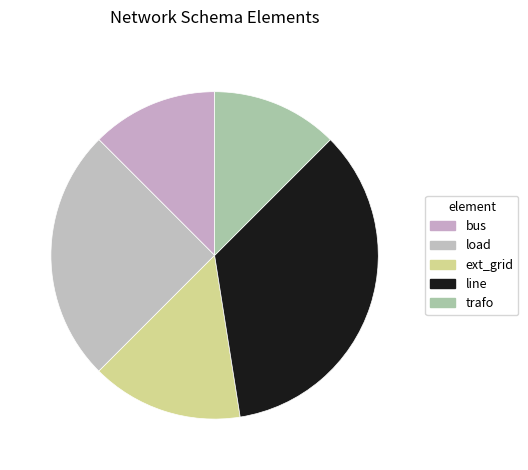

To the nearest percent, what is the combined percentage of bus and load?

38%